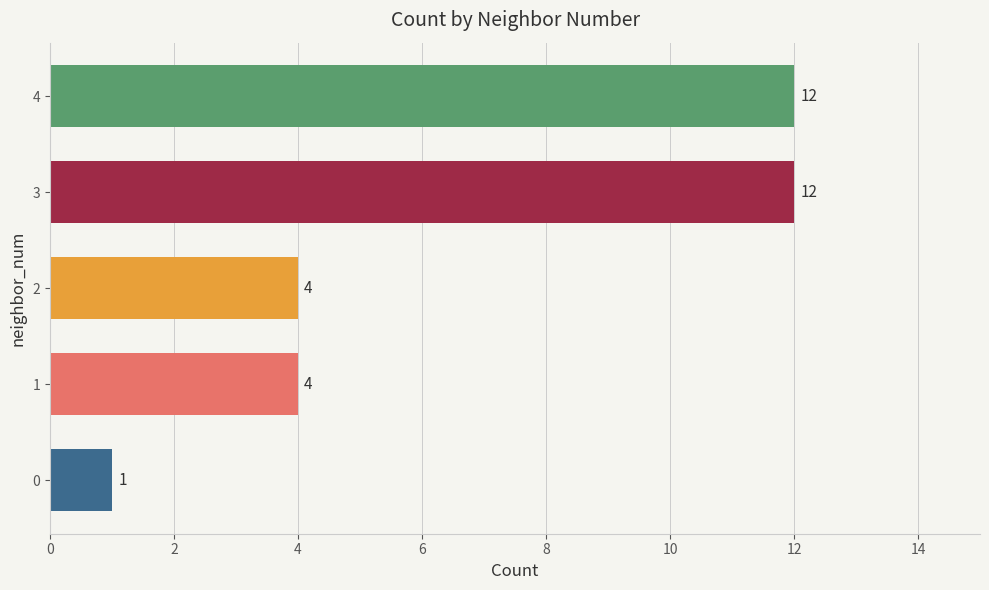

What is the sum of all values?

33